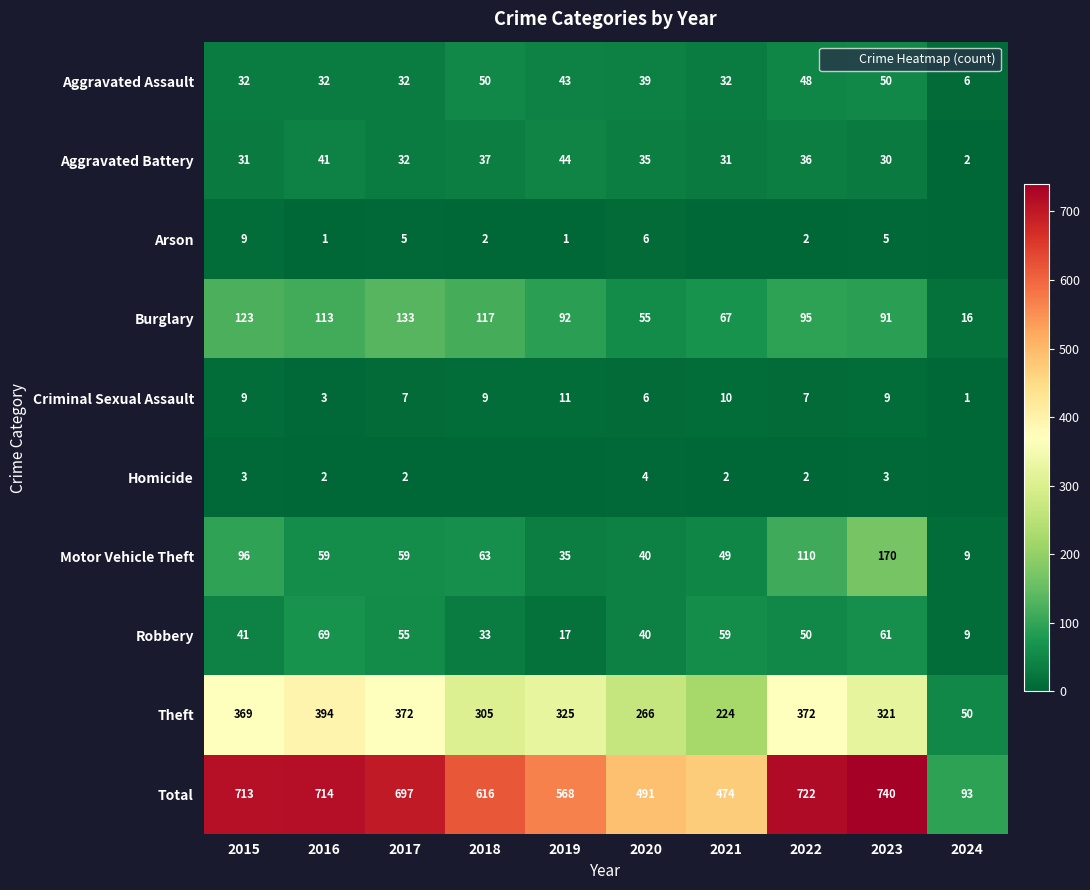

Is it true that Aggravated Assault equals 50 at 2023?

True